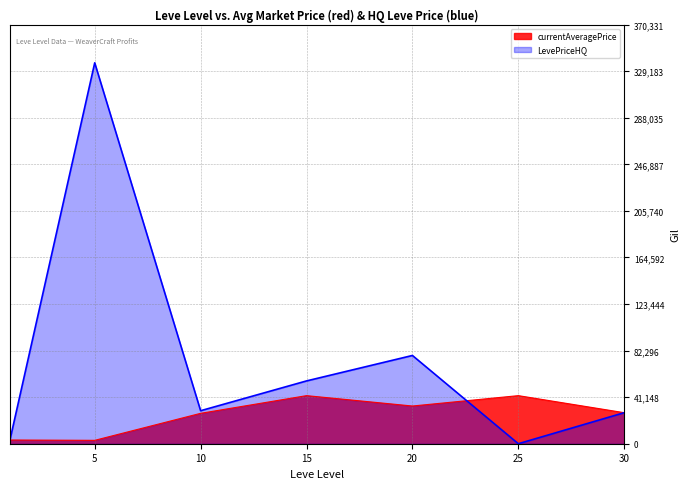

Which has a higher value, 30 or 25?

25